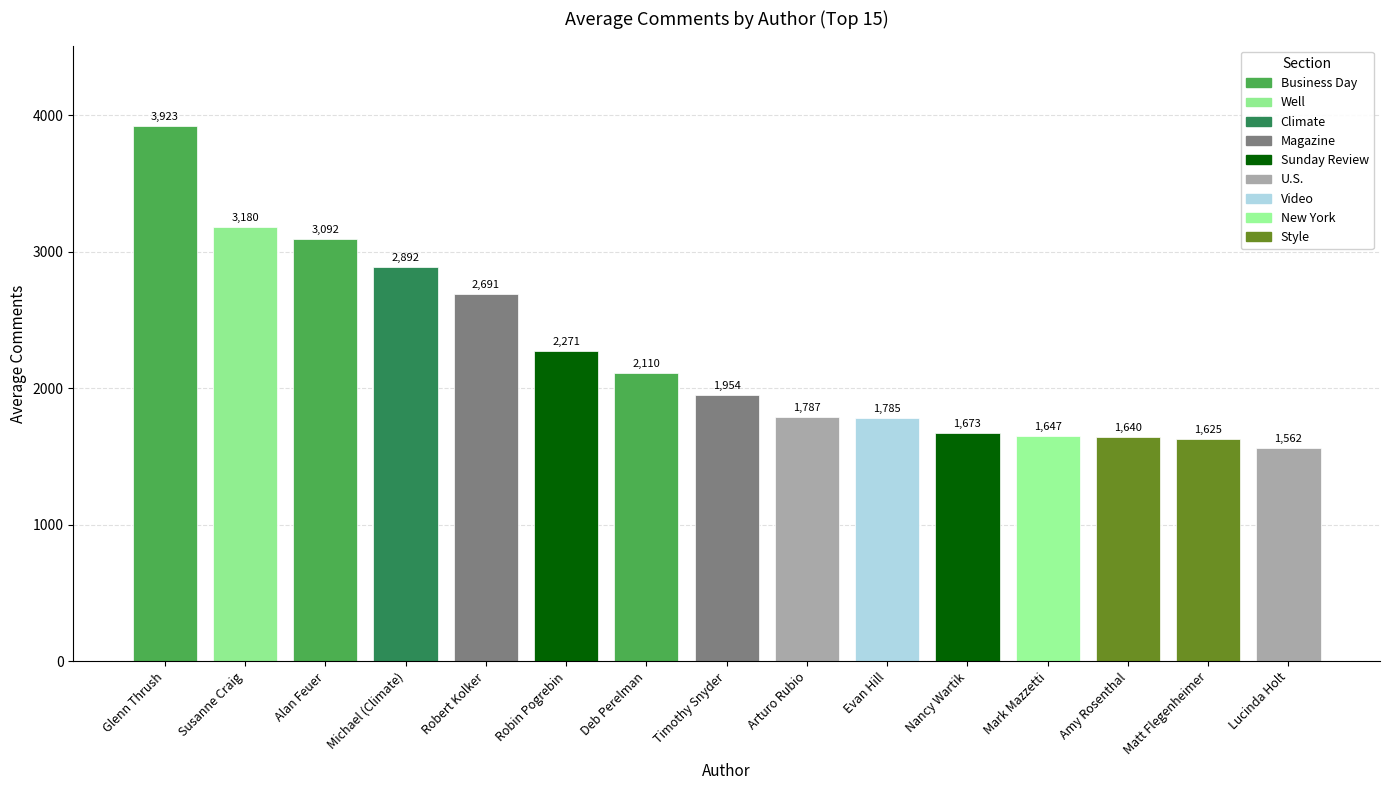

What is the change in value from Susanne Craig to Nancy Wartik?

-1507.0